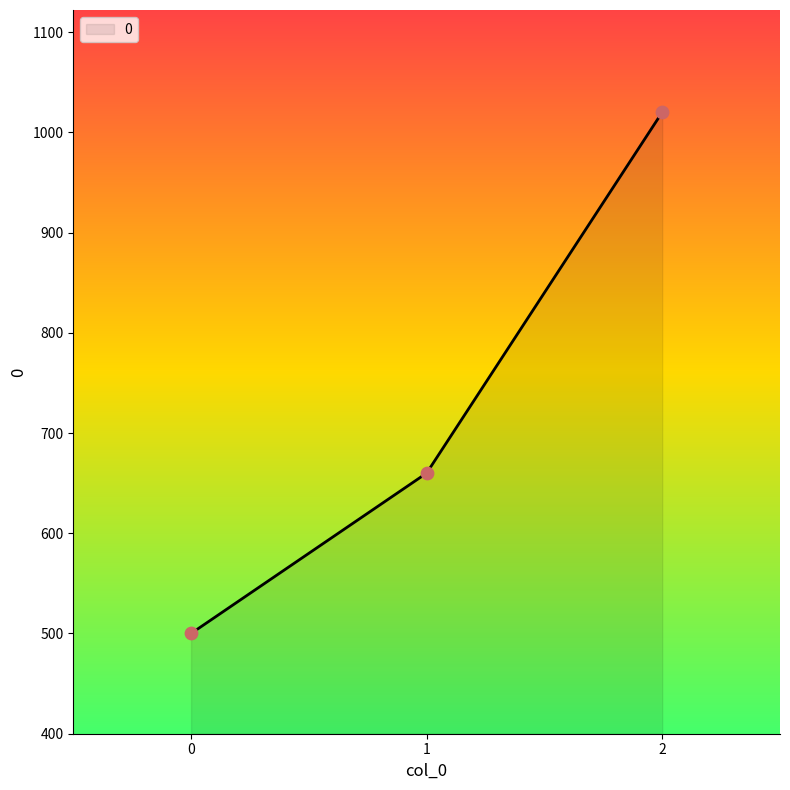

What is the change in value from 0 to 2?

+520